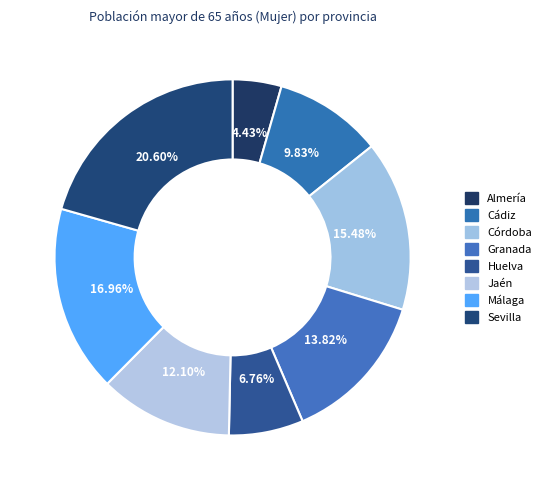

Rank the categories by value from lowest to highest.

Almería, Huelva, Cádiz, Jaén, Granada, Córdoba, Málaga, Sevilla